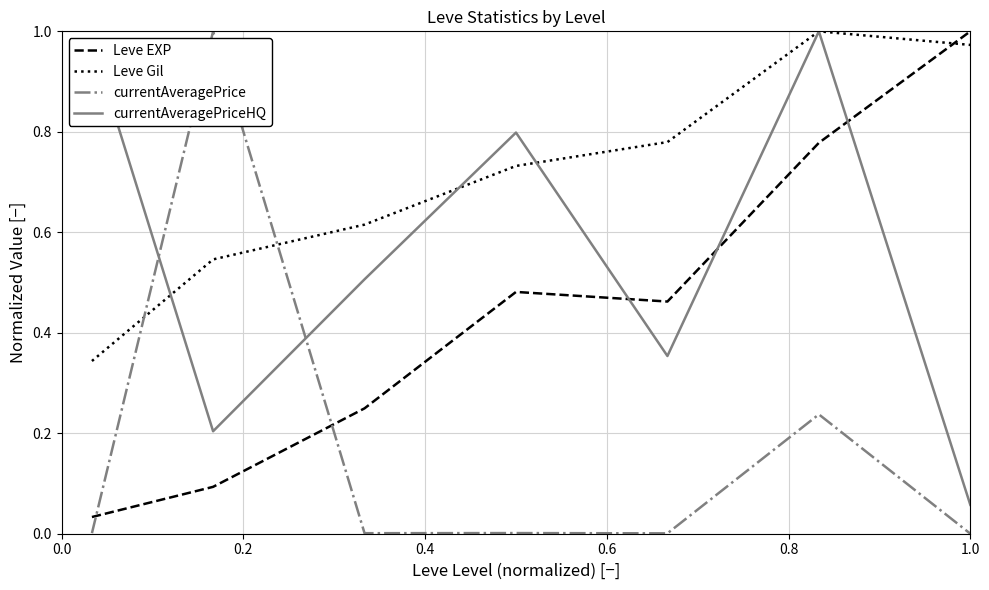

What is the difference between the second highest and minimum values in the currentAveragePriceHQ series?

0.9